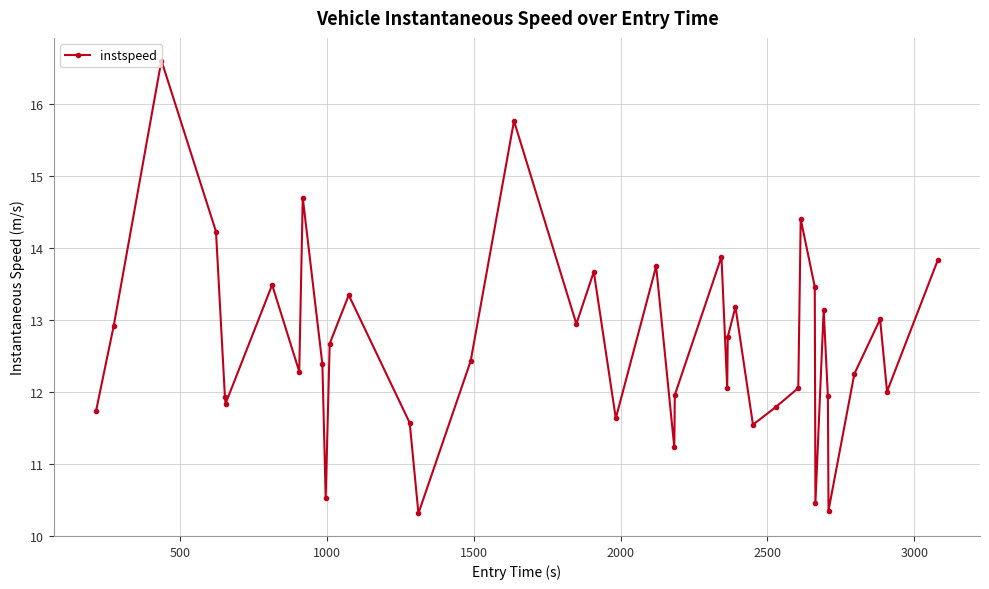

What is the greatest value displayed?

16.6